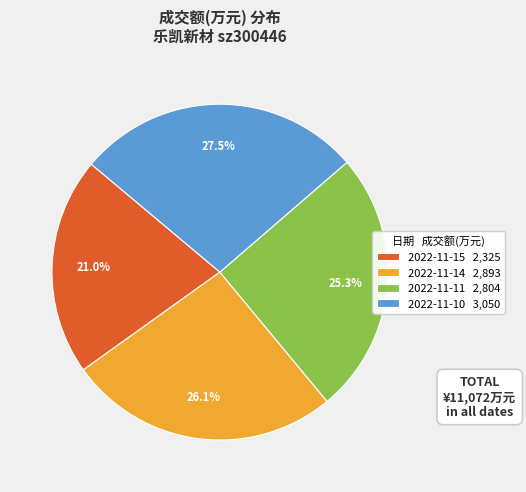

Rank the categories by value from lowest to highest.

2022-11-15, 2022-11-11, 2022-11-14, 2022-11-10